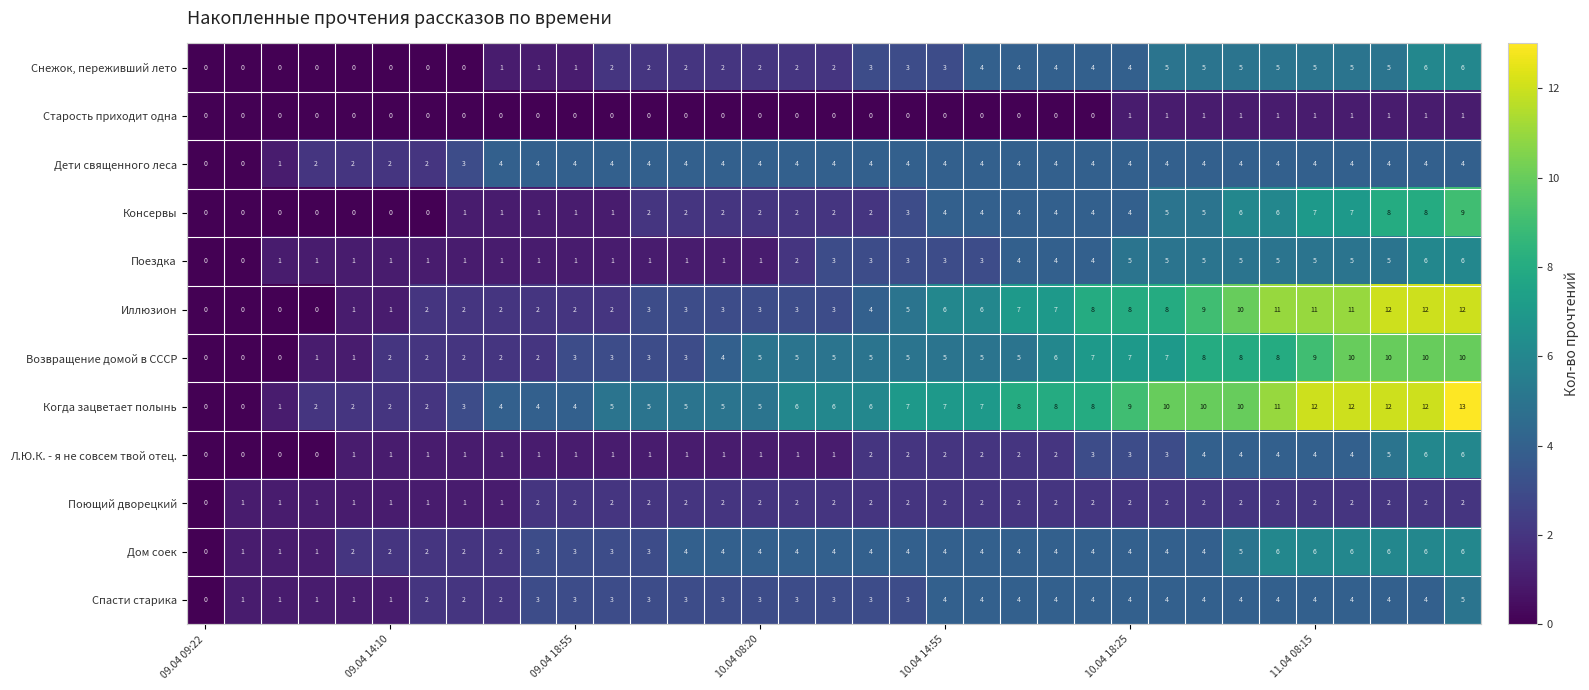

Which series has the widest spread of values?

Когда зацветает полынь